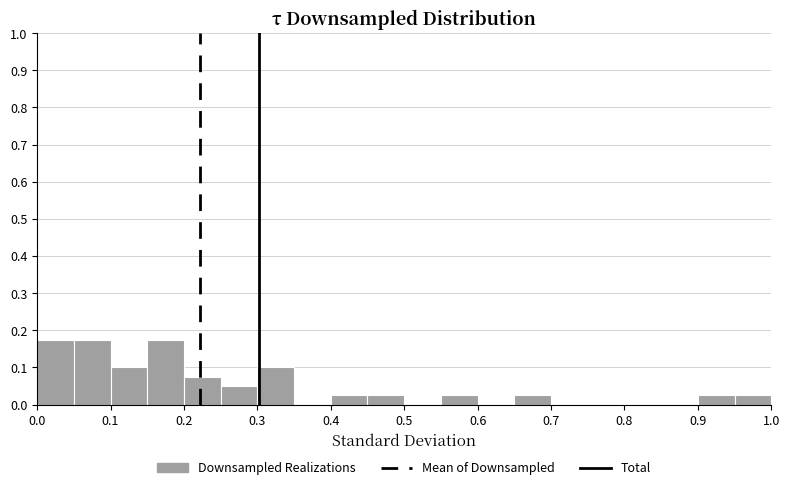

Reading left to right, list every bar in this chart as the range it spans on the x-axis followed by its height. The values are not printed on the chart, so give them approximately, as read against the axis.

0.00 to 0.05: 0.18
0.05 to 0.10: 0.18
0.10 to 0.15: 0.10
0.15 to 0.20: 0.18
0.20 to 0.25: 0.08
0.25 to 0.30: 0.05
0.30 to 0.35: 0.10
0.35 to 0.40: 0
0.40 to 0.45: 0.03
0.45 to 0.50: 0.03
0.50 to 0.55: 0
0.55 to 0.60: 0.03
0.60 to 0.65: 0
0.65 to 0.70: 0.03
0.70 to 0.75: 0
0.75 to 0.80: 0
0.80 to 0.85: 0
0.85 to 0.90: 0
0.90 to 0.95: 0.03
0.95 to 1.00: 0.03